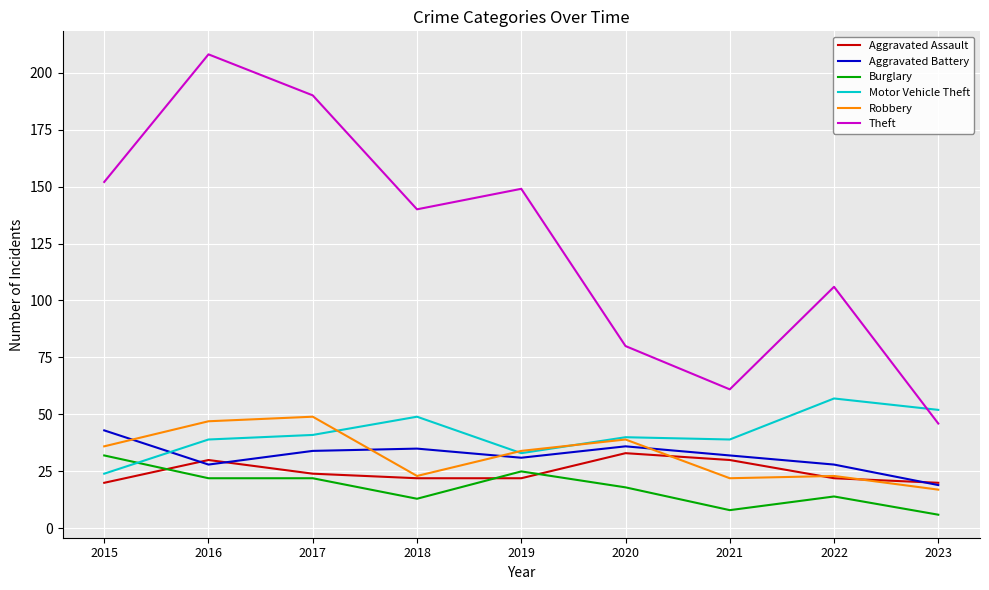

How many lines are shown in the chart?

6